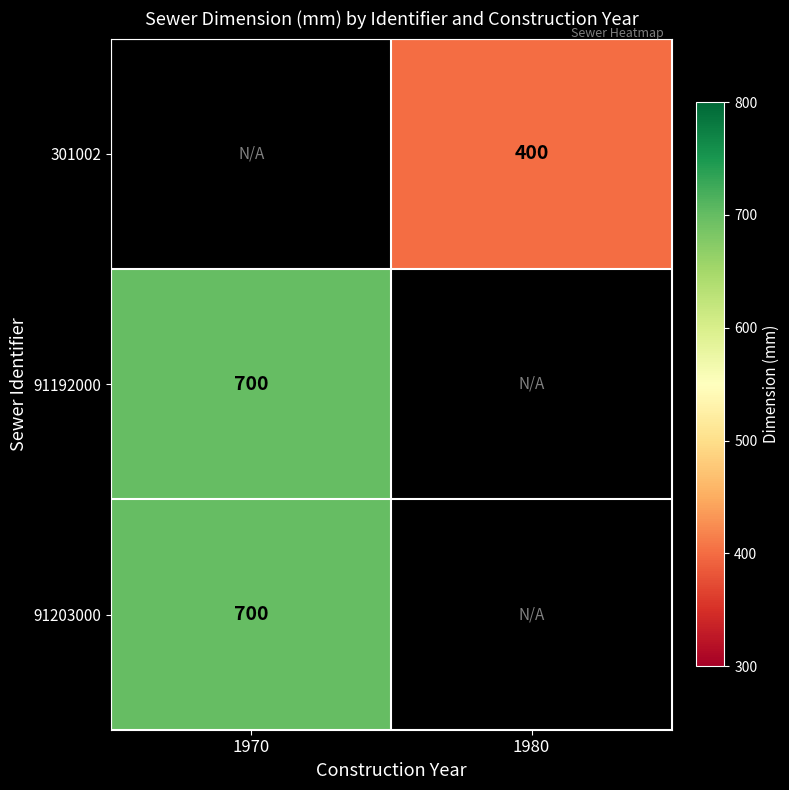

The 91192000 series shows 700 at 1970. True or false?

True